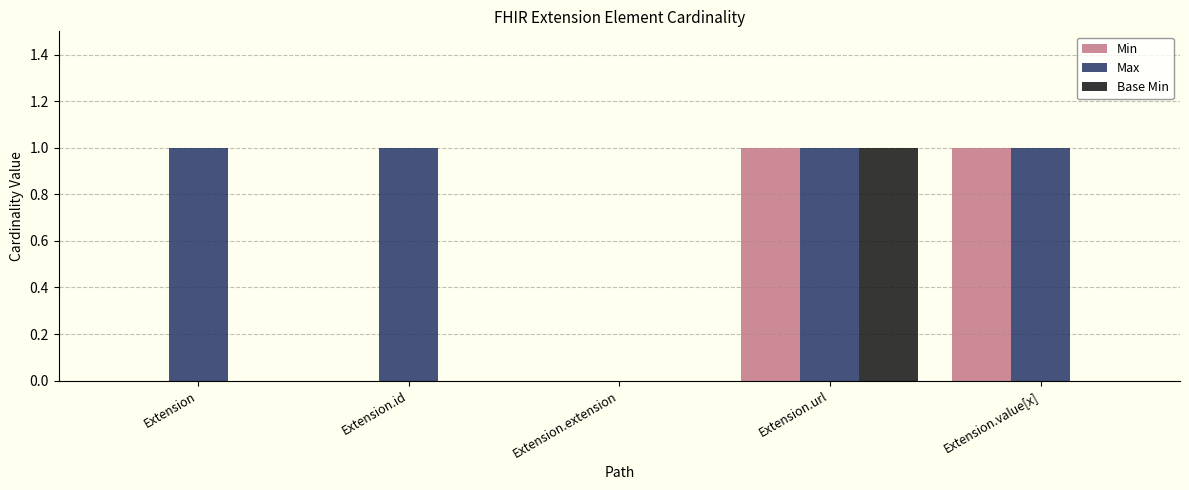

The value of Base Min at Extension is 1. True or false?

False